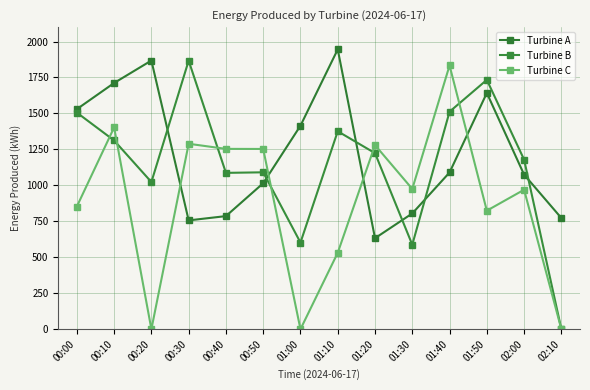

Is it true that Turbine B equals 767.2 at 00:30?

False